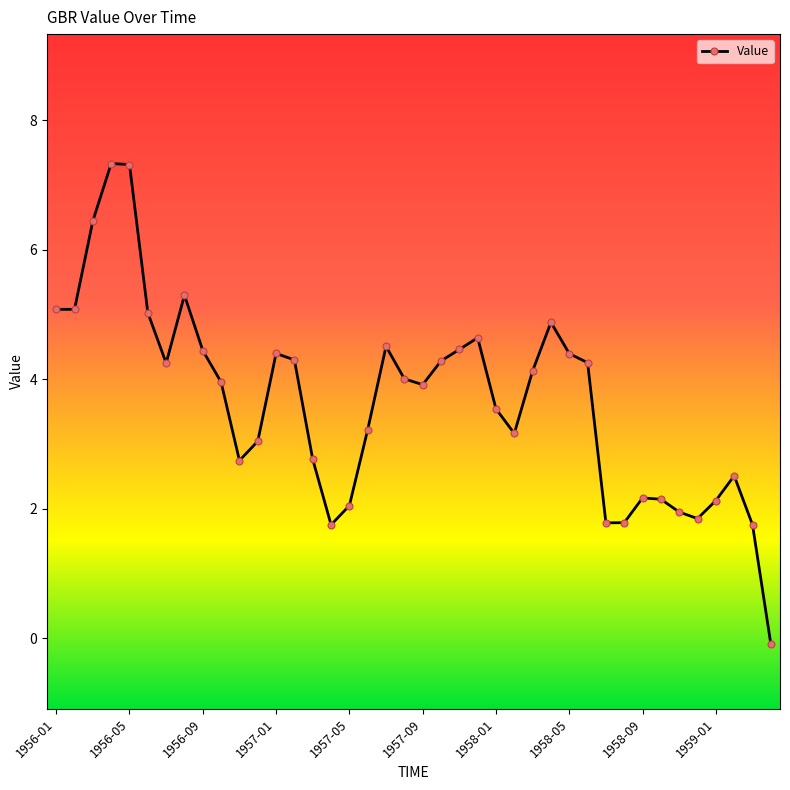

What is the value of the 32nd point from the left?

1.8